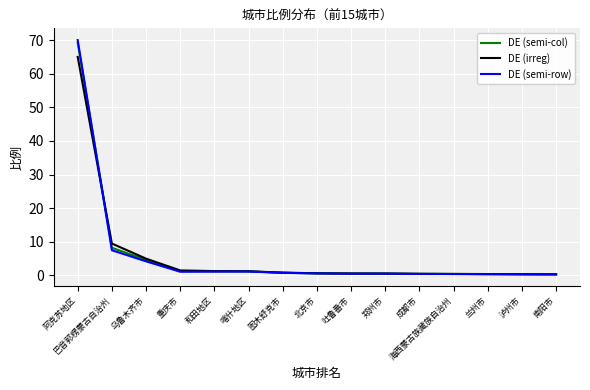

What are all the series names shown in the legend?

DE (semi-col), DE (irreg), DE (semi-row)